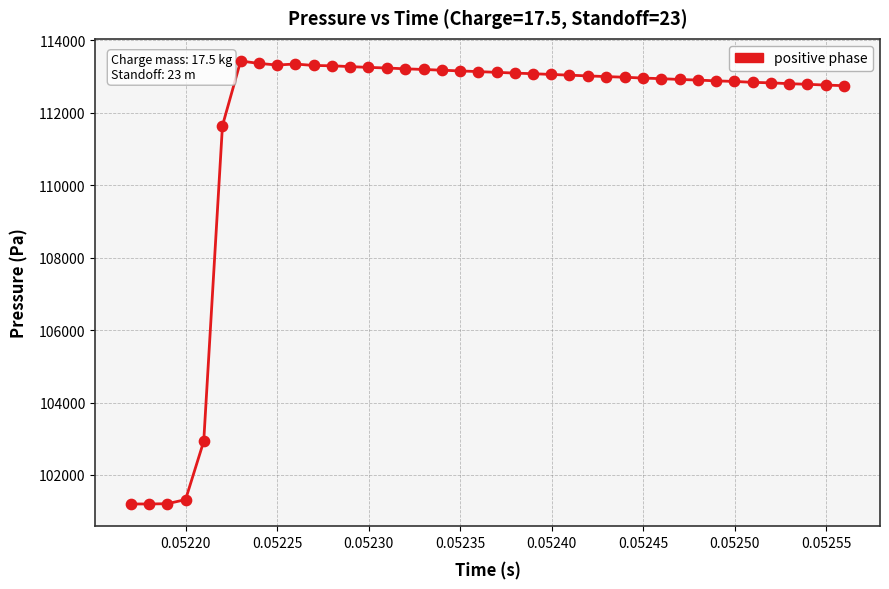

What is the greatest value displayed?

113425.1